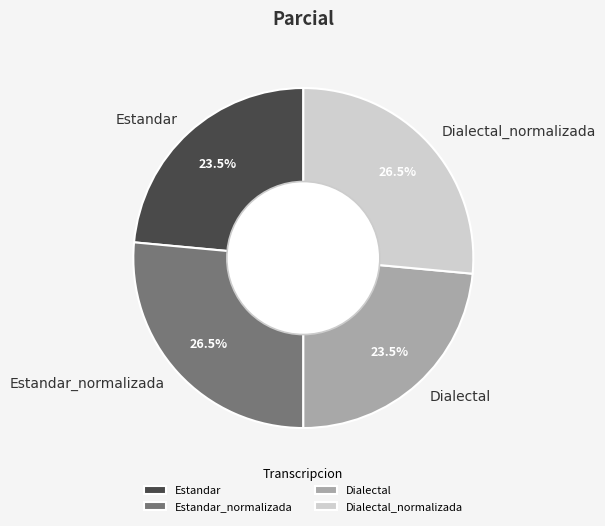

Which has a higher value, Estandar or Dialectal_normalizada?

Dialectal_normalizada